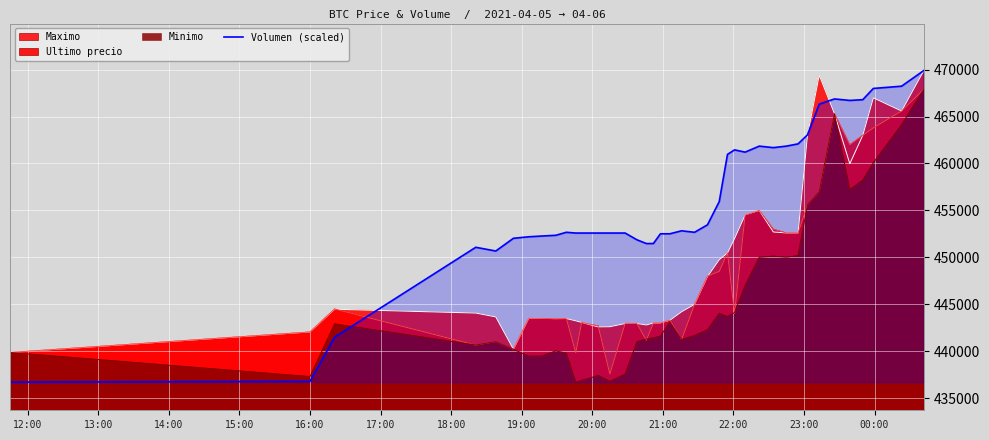

The chart shows a value of 636524.8 at 16:00. True or false?

False